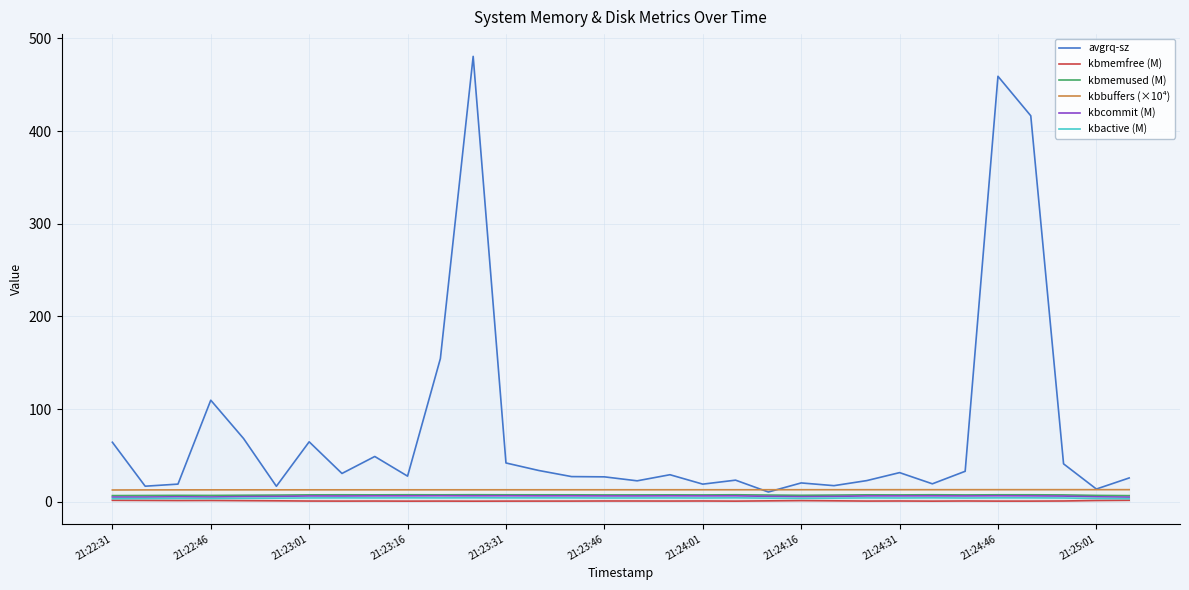

Count the number of categories in the chart.

32